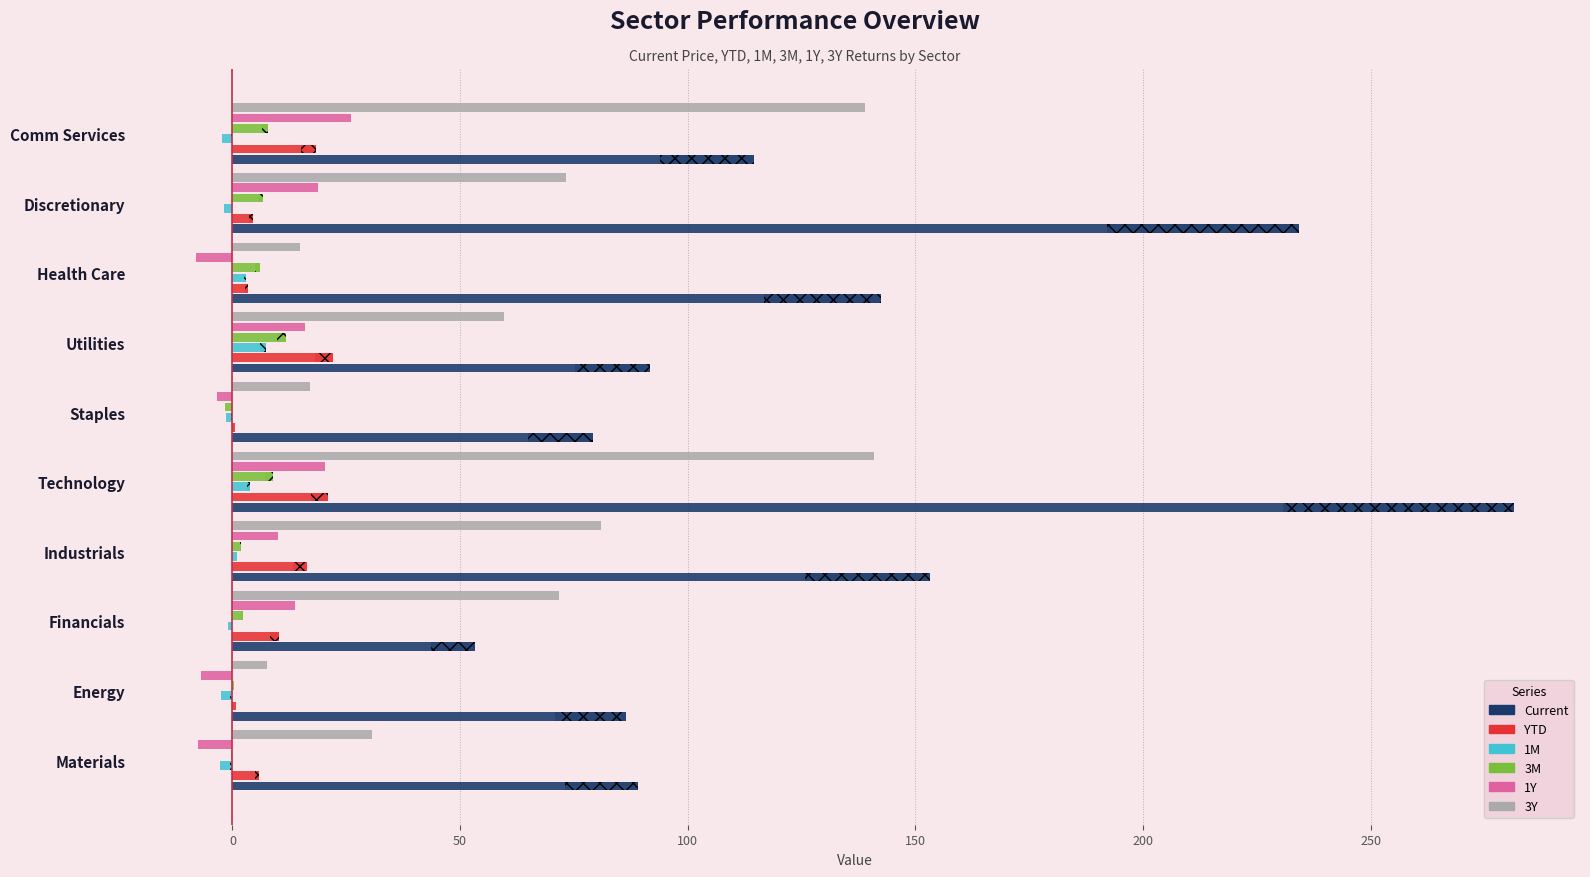

What is the maximum value shown in the chart?

281.5